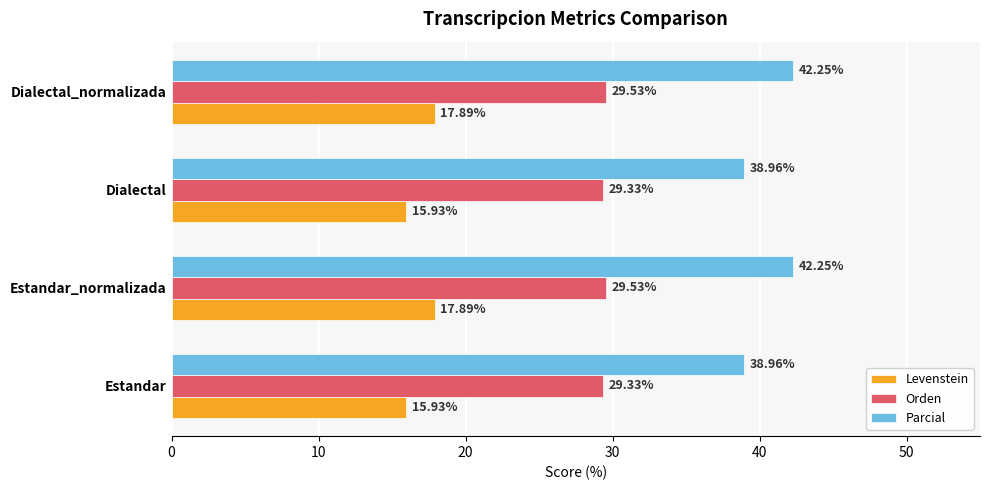

What is the difference between the maximum and second lowest values in the Levenstein series?

2.0